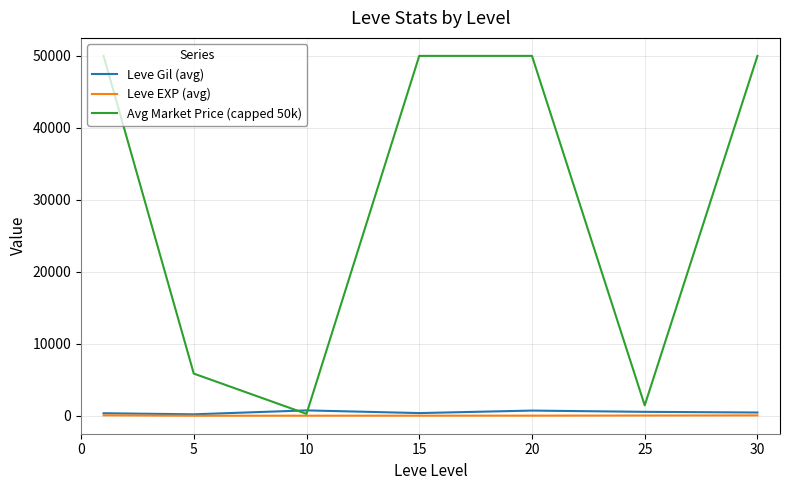

What is the average value of the Leve Gil (avg) series?

484.1